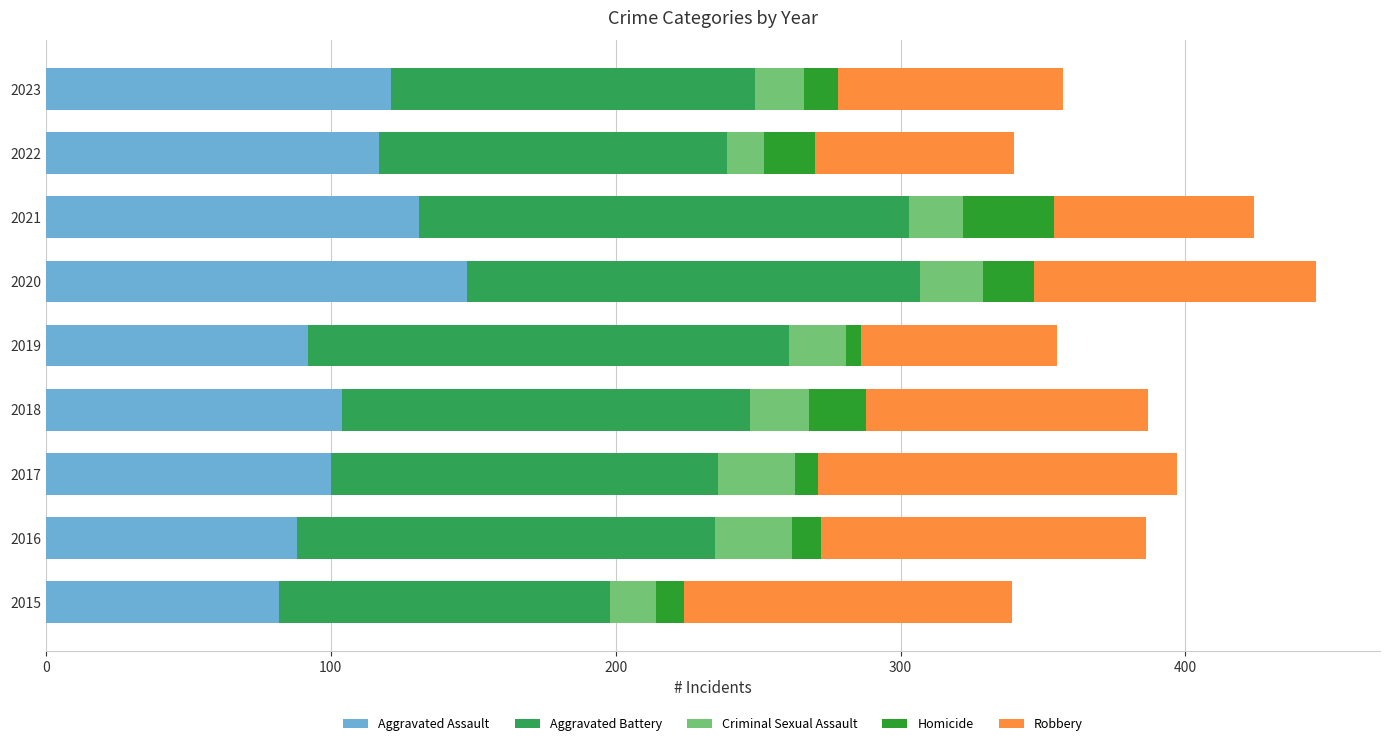

Is it true that Aggravated Assault equals 104 at 2018?

True